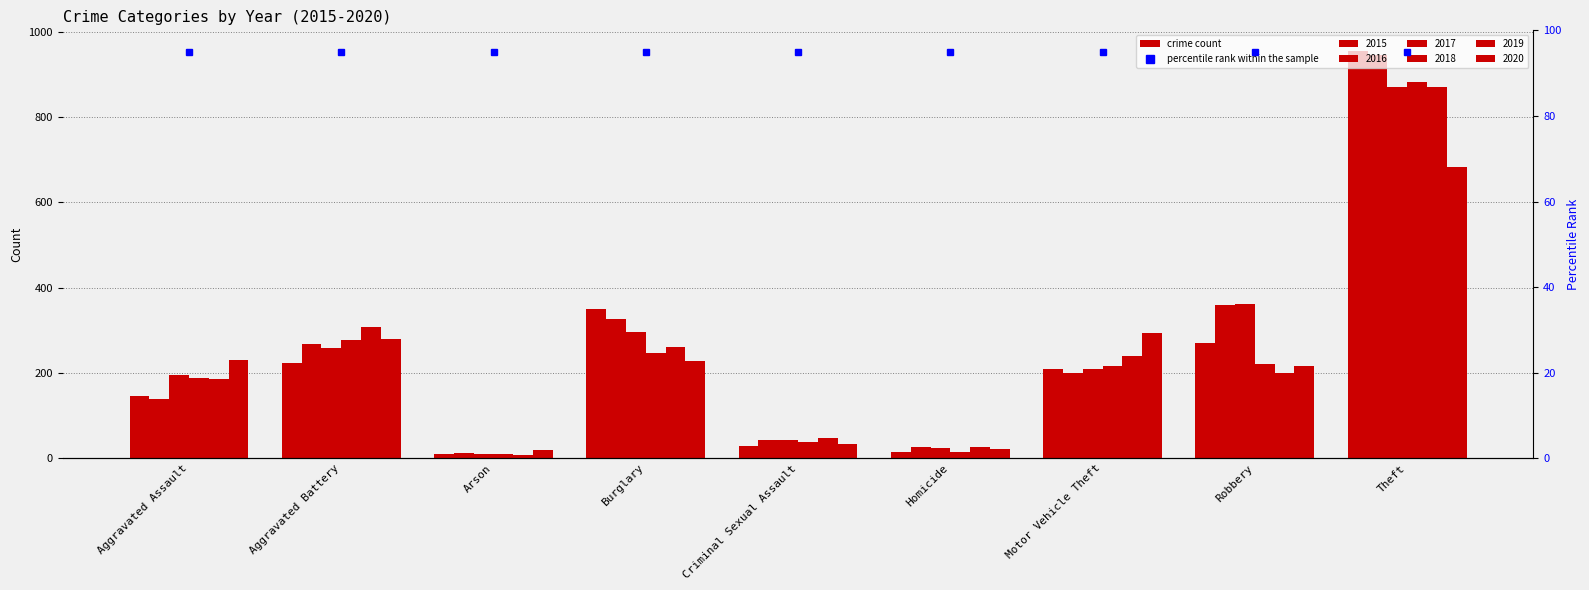

What is the total value across all series at Motor Vehicle Theft?

1369